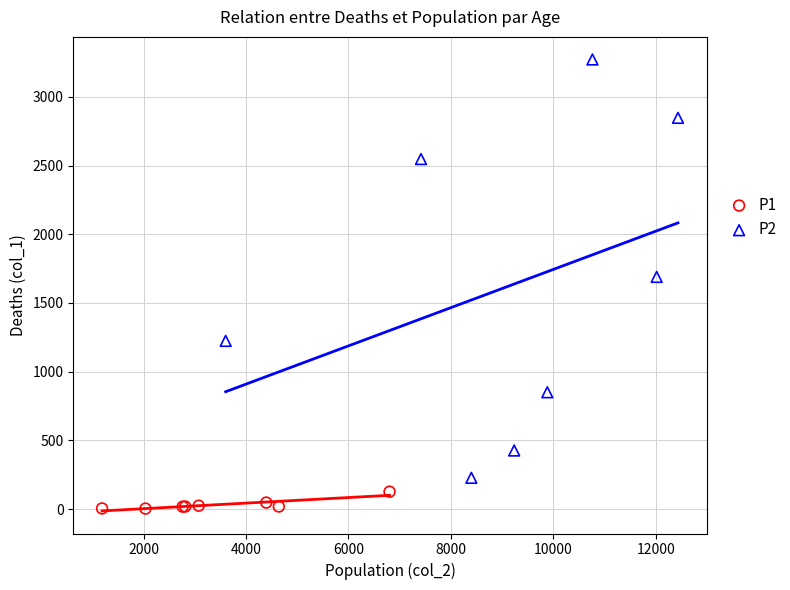

Which series reaches the maximum Y coordinate?

P2